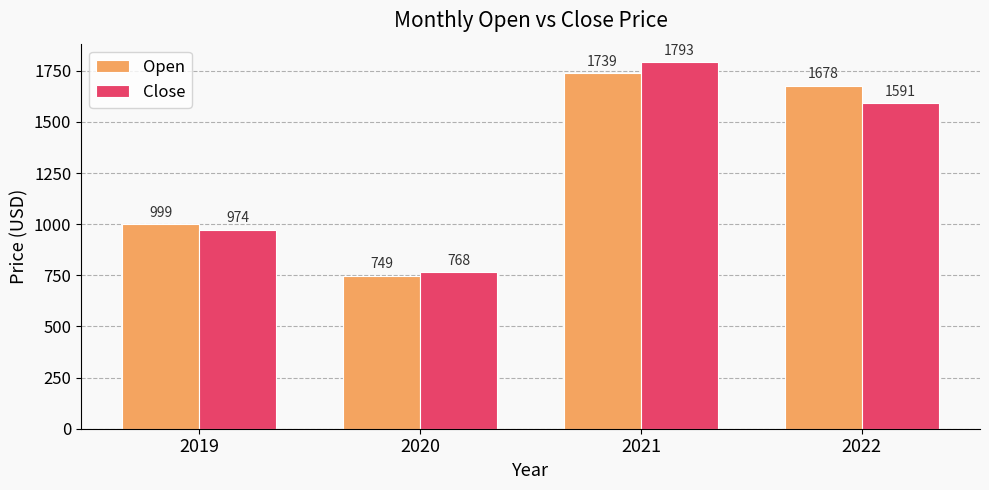

What is the value of the Close bar at the 3rd from the left?

1793.4